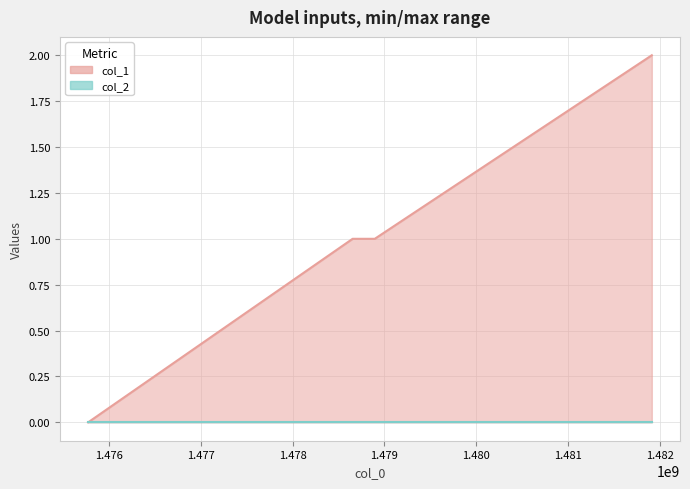

True or false: the data has more than 2 interior local peaks.

False